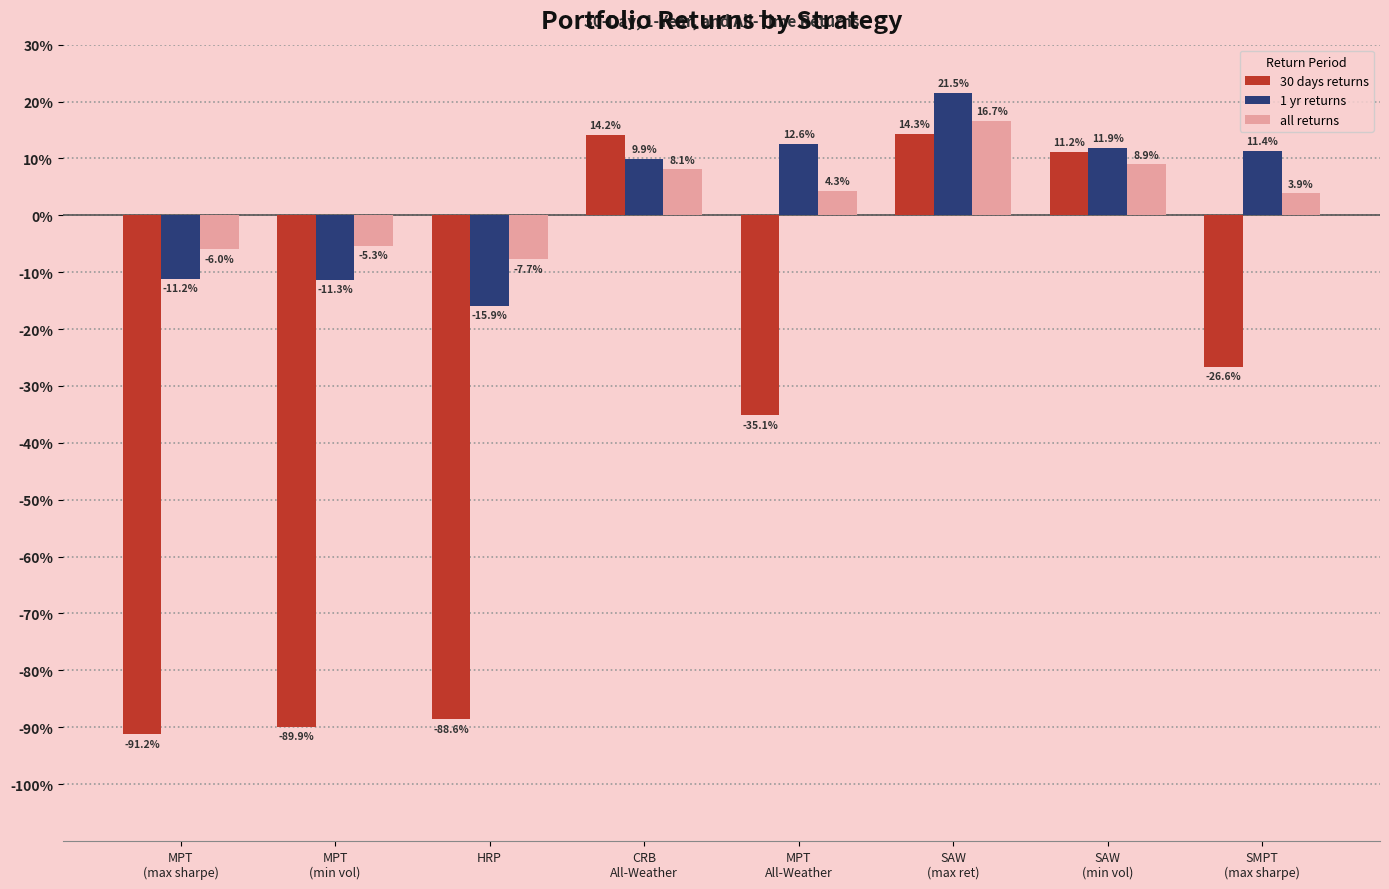

Reading right to left, transcribe all the data shown in this chart.

30 days returns: SMPT
(max sharpe)=-26.6	SAW
(min vol)=11.2	SAW
(max ret)=14.3	MPT
All-Weather=-35.1	CRB
All-Weather=14.2	HRP=-88.6	MPT
(min vol)=-89.9	MPT
(max sharpe)=-91.2
1 yr returns: SMPT
(max sharpe)=11.4	SAW
(min vol)=11.9	SAW
(max ret)=21.5	MPT
All-Weather=12.6	CRB
All-Weather=9.9	HRP=-15.9	MPT
(min vol)=-11.3	MPT
(max sharpe)=-11.2
all returns: SMPT
(max sharpe)=3.9	SAW
(min vol)=8.9	SAW
(max ret)=16.7	MPT
All-Weather=4.3	CRB
All-Weather=8.1	HRP=-7.7	MPT
(min vol)=-5.3	MPT
(max sharpe)=-6.0